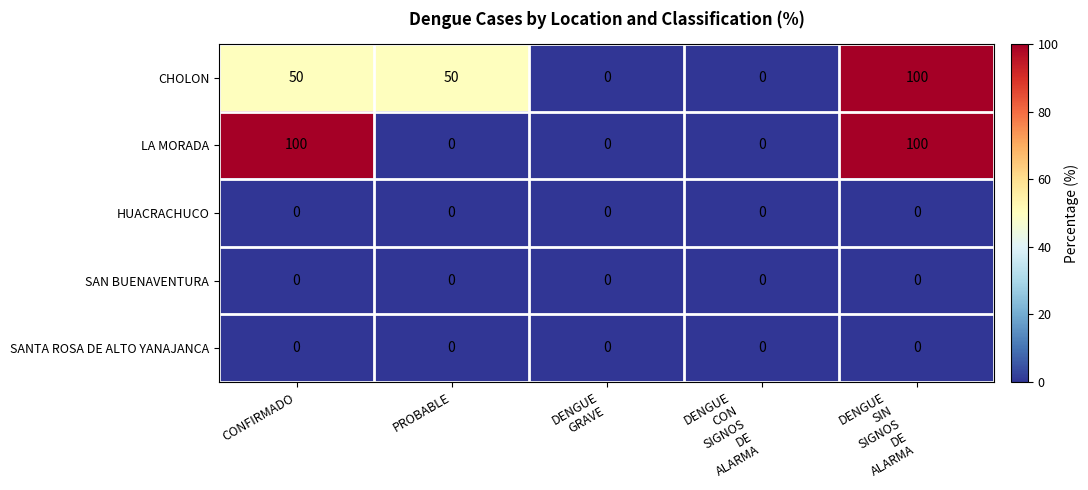

What is the greatest value displayed?

100